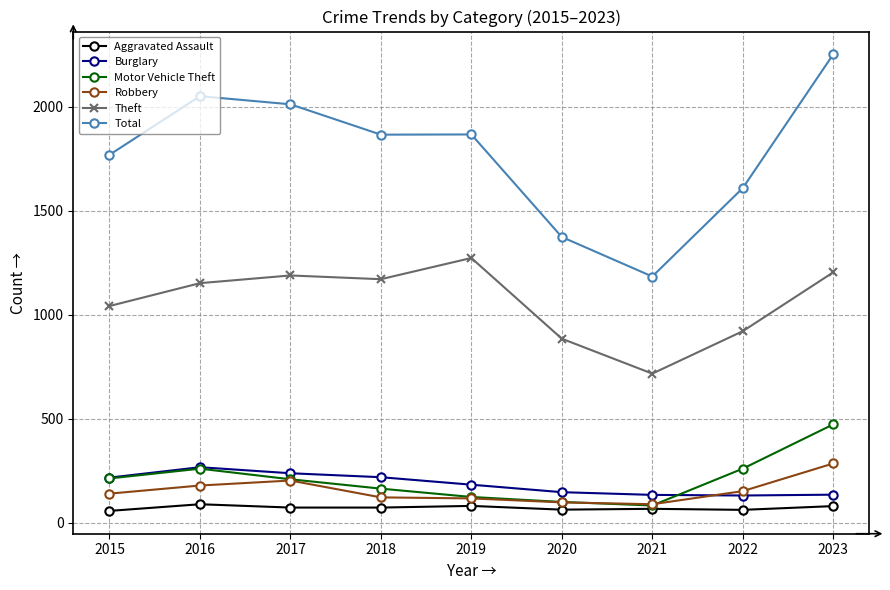

What is the lowest value of the Theft series?

716